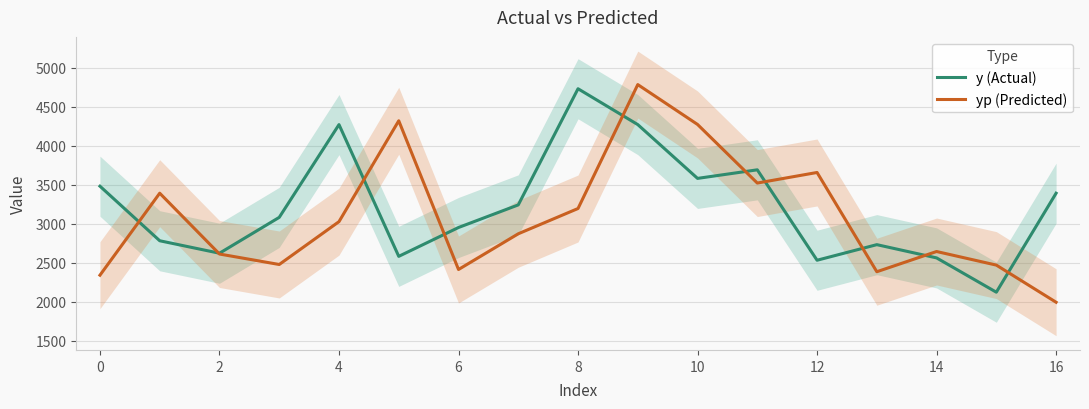

How many lines are shown in the chart?

2